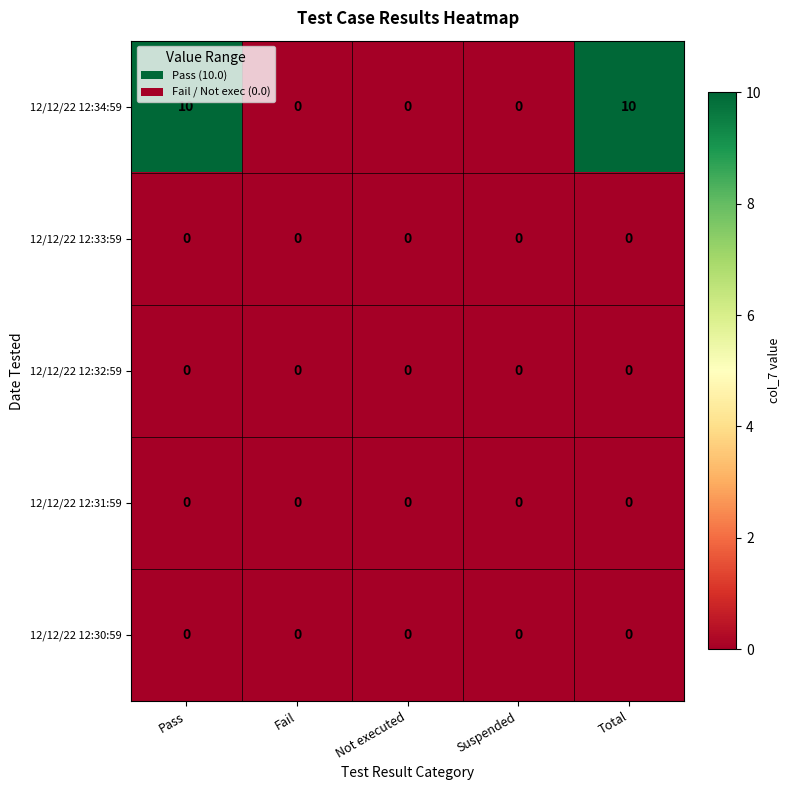

The value of 12/12/22 12:33:59 at Fail is 0. True or false?

True